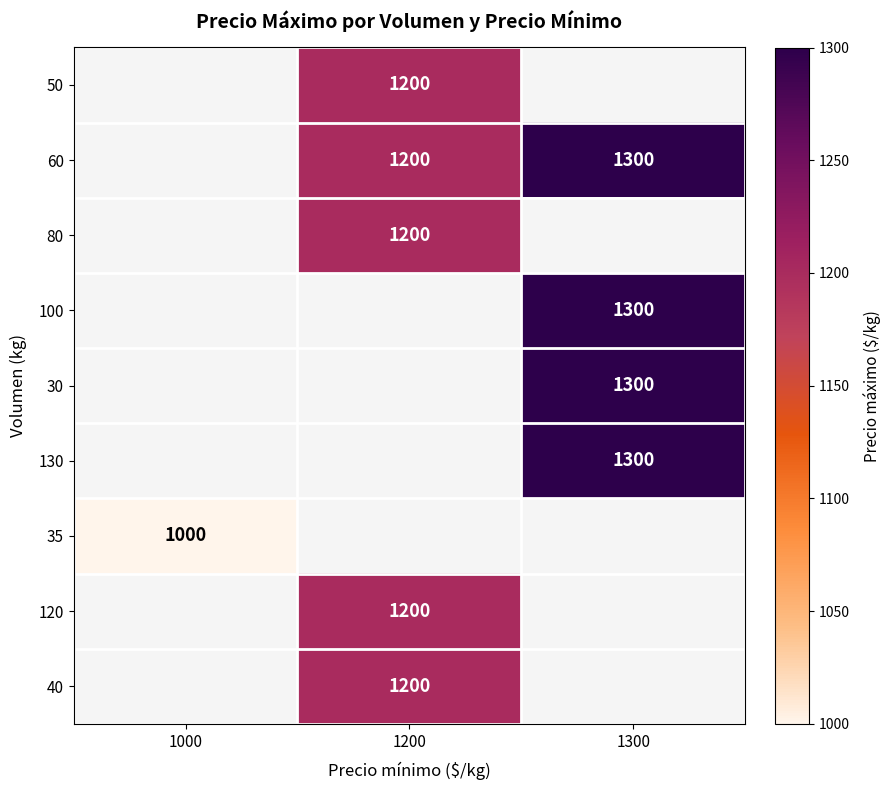

What is the sum of the 60 values at 1300 and 1200?

2500